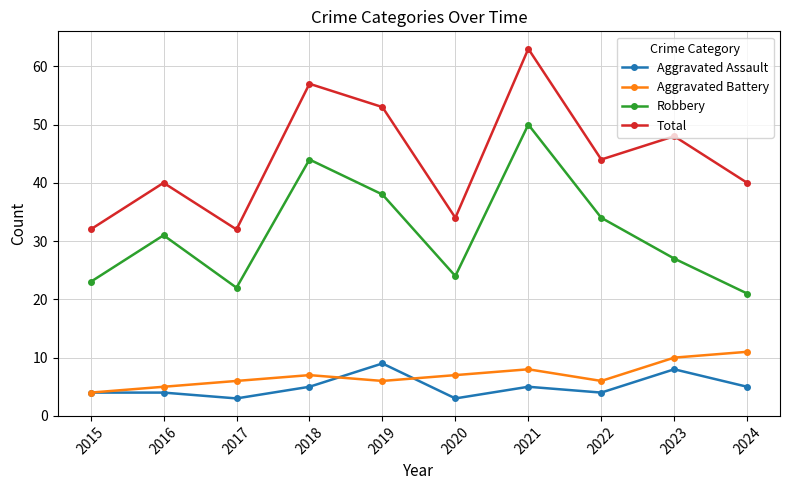

Which series changed the most between 2015 and 2021?

Total